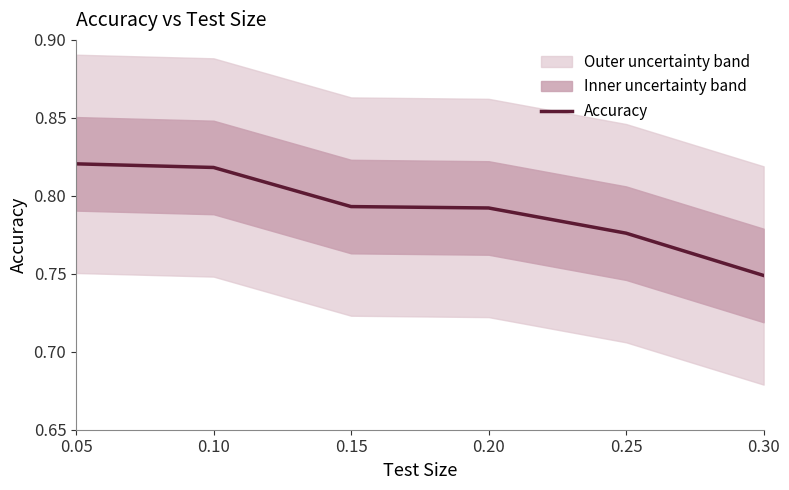

Reading left to right, transcribe all the data shown in this chart.

0.05=0.8	0.10=0.8	0.15=0.8	0.20=0.8	0.25=0.8	0.30=0.7